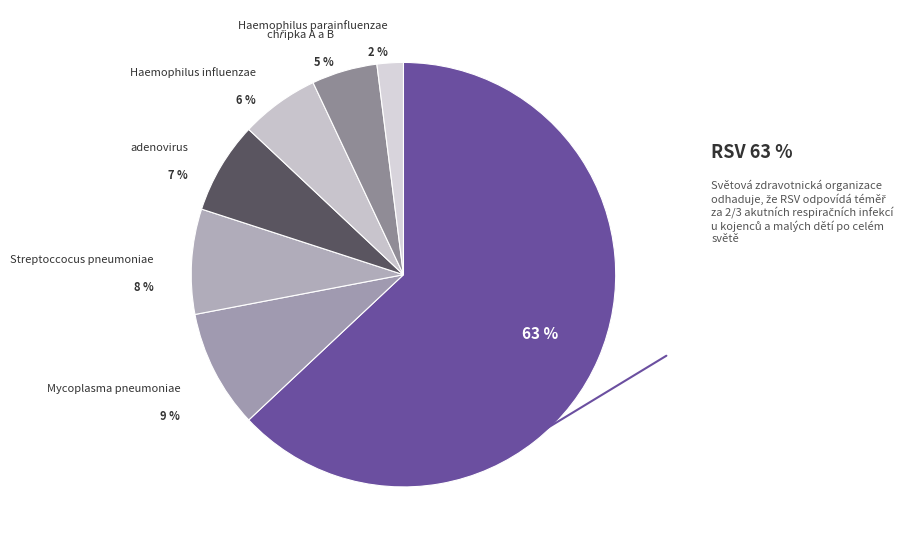

How many slices are in this pie chart?

7